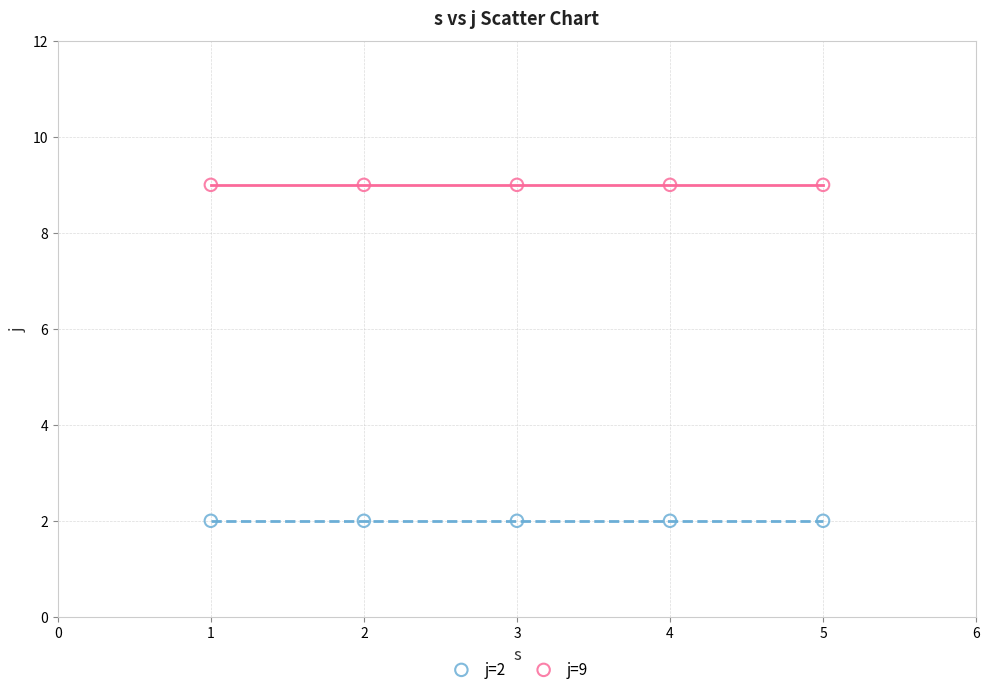

Across all data points, what is the average X value?

3